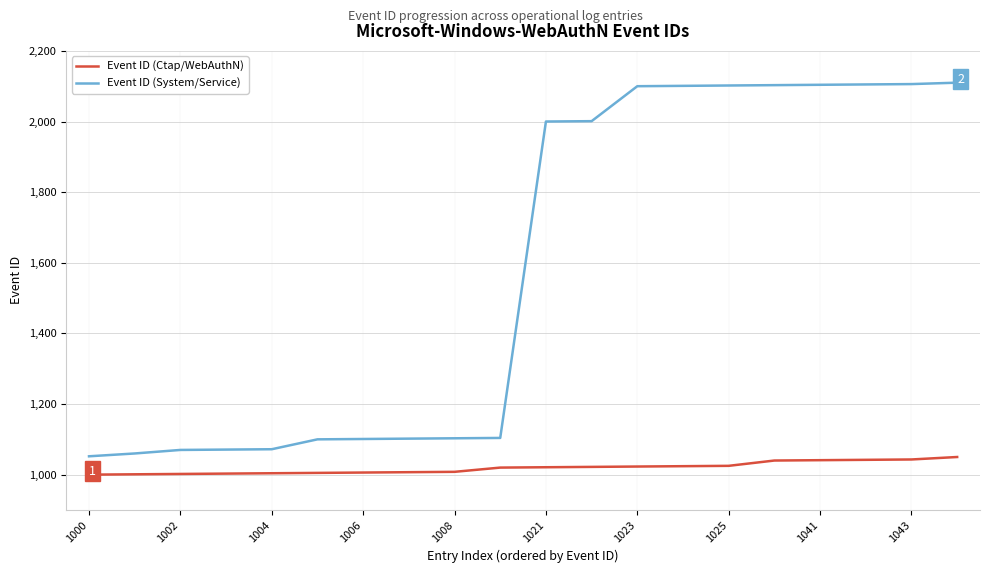

Rank the series by their average value, from lowest to highest.

Event ID (Ctap/WebAuthN), Event ID (System/Service)